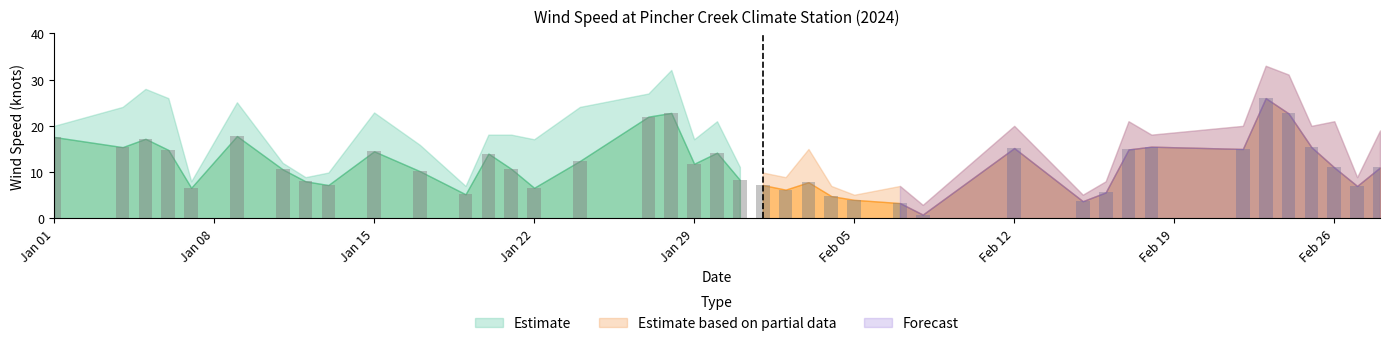

At which category is the sum across all series the highest?

2024-02-23